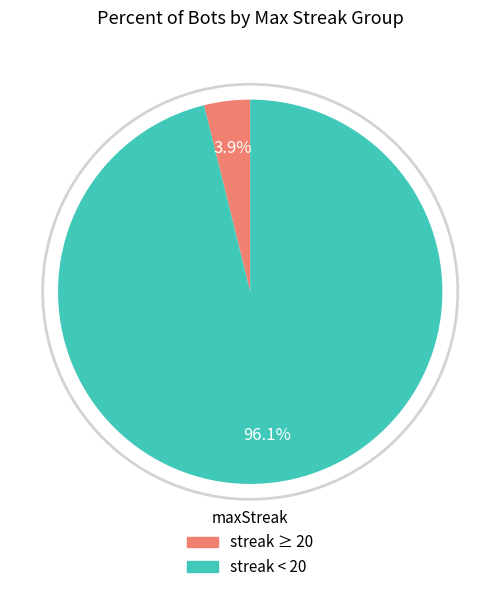

Is there a majority slice in this chart?

Yes